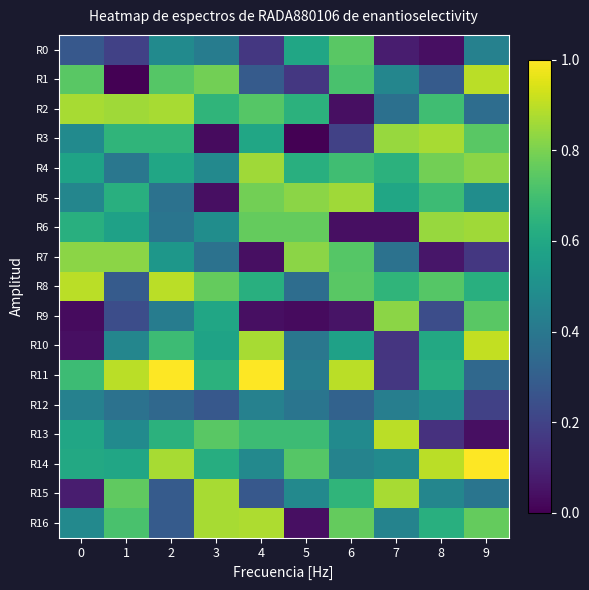

Reading left to right, transcribe all the data shown in this chart.

R0: 0=0.3	1=0.2	2=0.5	3=0.4	4=0.2	5=0.6	6=0.7	7=0.1	8=0.0	9=0.4
R1: 0=0.7	1=0.0	2=0.7	3=0.8	4=0.3	5=0.2	6=0.7	7=0.5	8=0.3	9=0.9
R2: 0=0.9	1=0.9	2=0.9	3=0.7	4=0.7	5=0.6	6=0.0	7=0.4	8=0.7	9=0.4
R3: 0=0.5	1=0.7	2=0.7	3=0.0	4=0.6	5=0.0	6=0.2	7=0.8	8=0.9	9=0.7
R4: 0=0.6	1=0.4	2=0.6	3=0.5	4=0.9	5=0.6	6=0.7	7=0.6	8=0.8	9=0.8
R5: 0=0.5	1=0.6	2=0.4	3=0.0	4=0.8	5=0.8	6=0.9	7=0.6	8=0.7	9=0.5
R6: 0=0.6	1=0.6	2=0.4	3=0.5	4=0.8	5=0.8	6=0.0	7=0.0	8=0.8	9=0.9
R7: 0=0.8	1=0.8	2=0.5	3=0.4	4=0.0	5=0.8	6=0.7	7=0.4	8=0.1	9=0.2
R8: 0=0.9	1=0.3	2=0.9	3=0.8	4=0.6	5=0.4	6=0.7	7=0.7	8=0.7	9=0.6
R9: 0=0.0	1=0.2	2=0.4	3=0.6	4=0.0	5=0.0	6=0.1	7=0.8	8=0.2	9=0.7
R10: 0=0.0	1=0.5	2=0.7	3=0.6	4=0.9	5=0.4	6=0.6	7=0.2	8=0.6	9=0.9
R11: 0=0.7	1=0.9	2=1.0	3=0.6	4=1.0	5=0.4	6=0.9	7=0.2	8=0.6	9=0.3
R12: 0=0.4	1=0.4	2=0.3	3=0.3	4=0.4	5=0.4	6=0.3	7=0.4	8=0.5	9=0.2
R13: 0=0.6	1=0.5	2=0.6	3=0.7	4=0.7	5=0.7	6=0.5	7=0.9	8=0.1	9=0.0
R14: 0=0.6	1=0.6	2=0.9	3=0.6	4=0.5	5=0.7	6=0.4	7=0.5	8=0.9	9=1.0
R15: 0=0.1	1=0.8	2=0.3	3=0.9	4=0.3	5=0.5	6=0.7	7=0.9	8=0.5	9=0.4
R16: 0=0.5	1=0.7	2=0.3	3=0.9	4=0.9	5=0.0	6=0.8	7=0.4	8=0.6	9=0.8